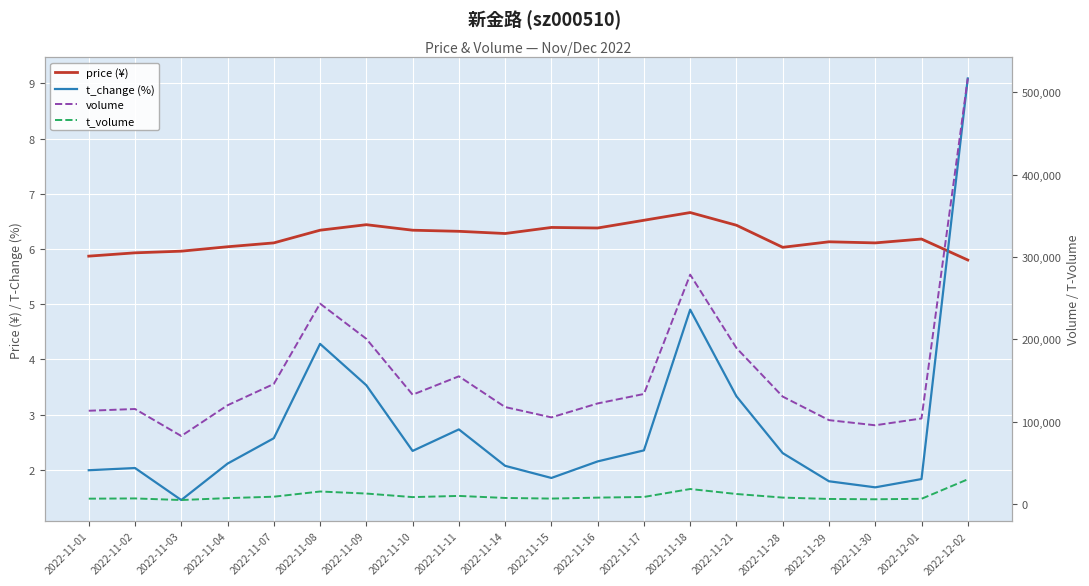

At which label does price (¥) first exceed 6?

2022-11-04